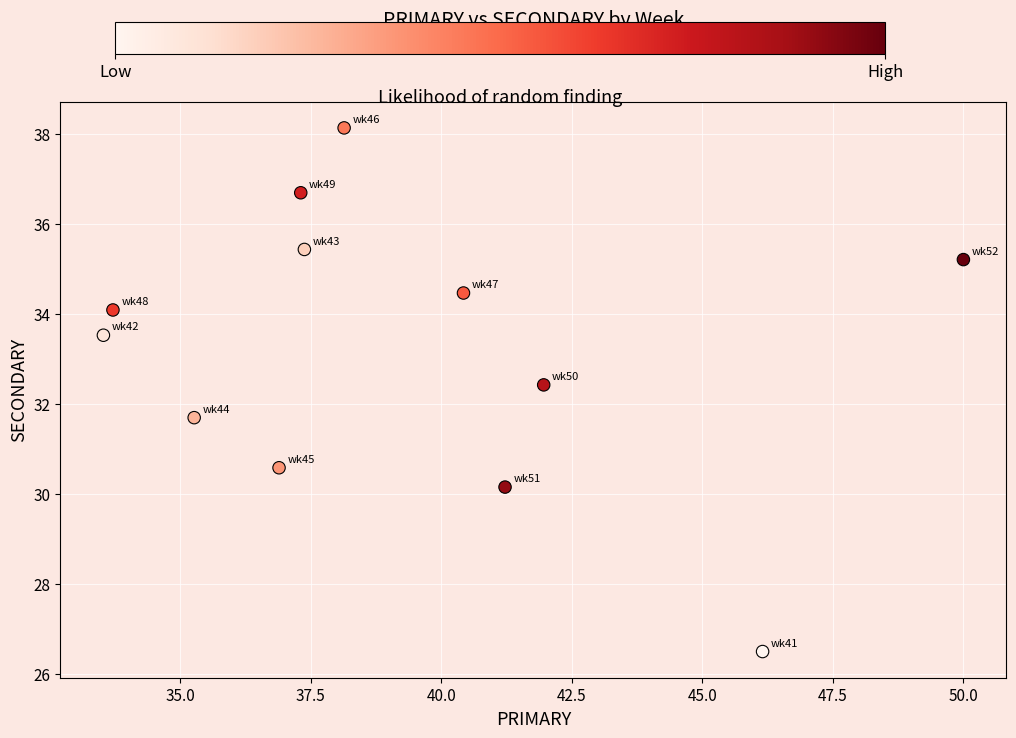

What is the average X value?

39.3